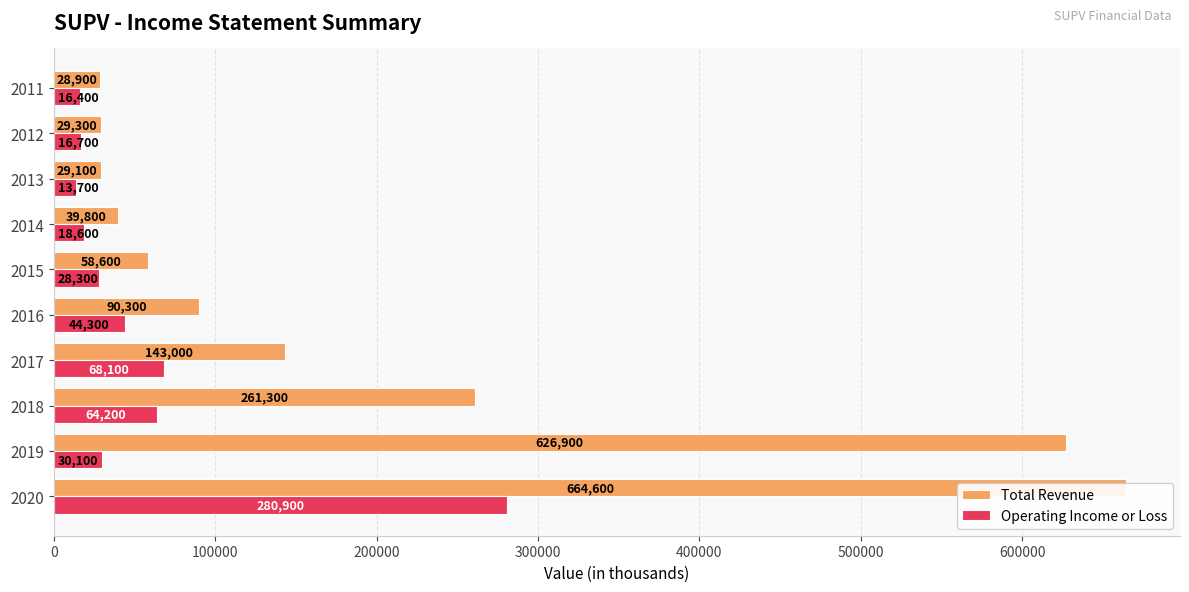

List the series in order of their peak value, lowest first.

Operating Income or Loss, Total Revenue